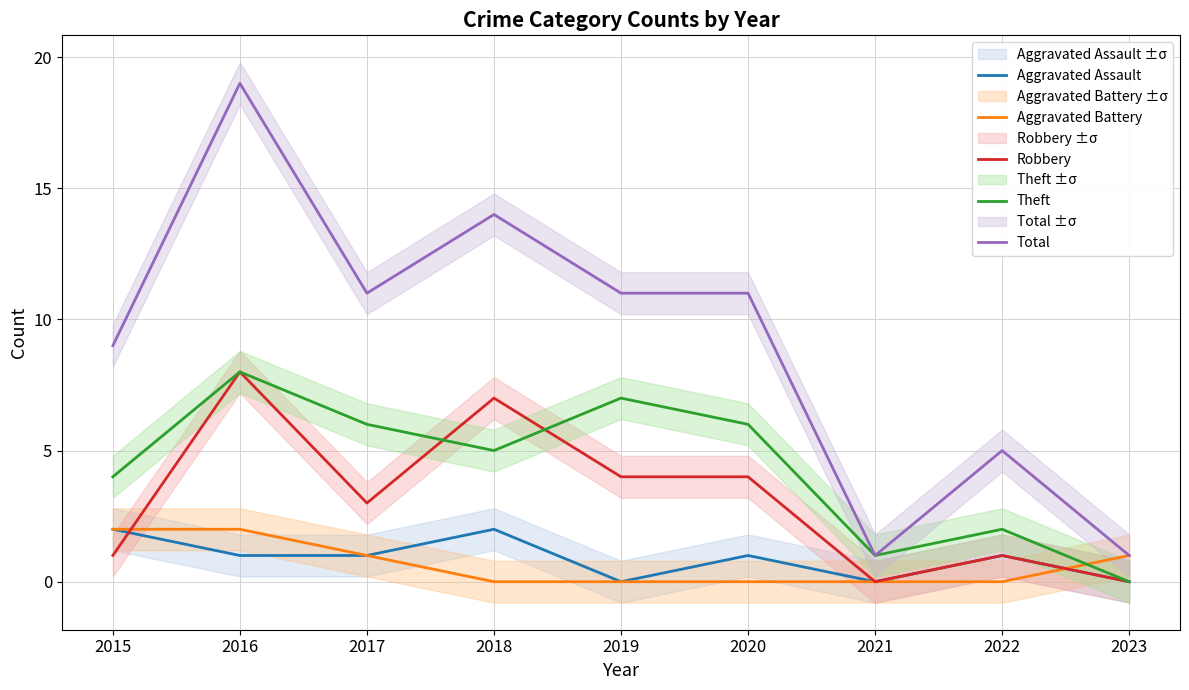

Reading left to right, transcribe all the data shown in this chart.

Aggravated Assault: 2015=2	2016=1	2017=1	2018=2	2019=0	2020=1	2021=0	2022=1	2023=0
Aggravated Battery: 2015=2	2016=2	2017=1	2018=0	2019=0	2020=0	2021=0	2022=0	2023=1
Robbery: 2015=1	2016=8	2017=3	2018=7	2019=4	2020=4	2021=0	2022=1	2023=0
Theft: 2015=4	2016=8	2017=6	2018=5	2019=7	2020=6	2021=1	2022=2	2023=0
Total: 2015=9	2016=19	2017=11	2018=14	2019=11	2020=11	2021=1	2022=5	2023=1